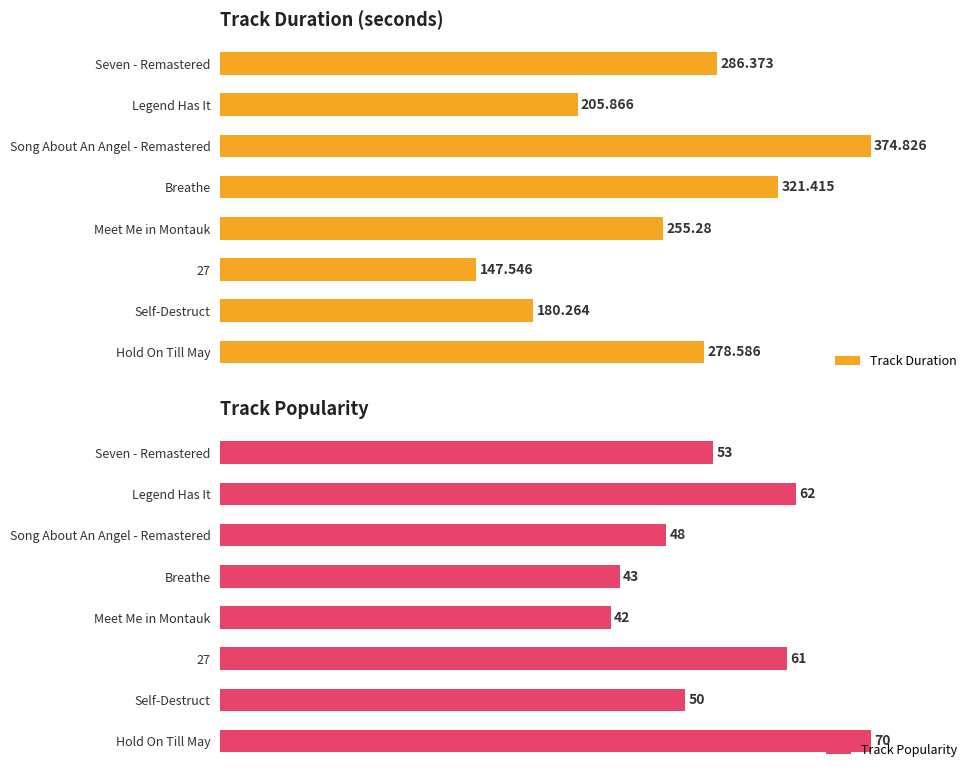

True or false: Track Popularity has a value of 32.7 at Meet Me in Montauk.

False